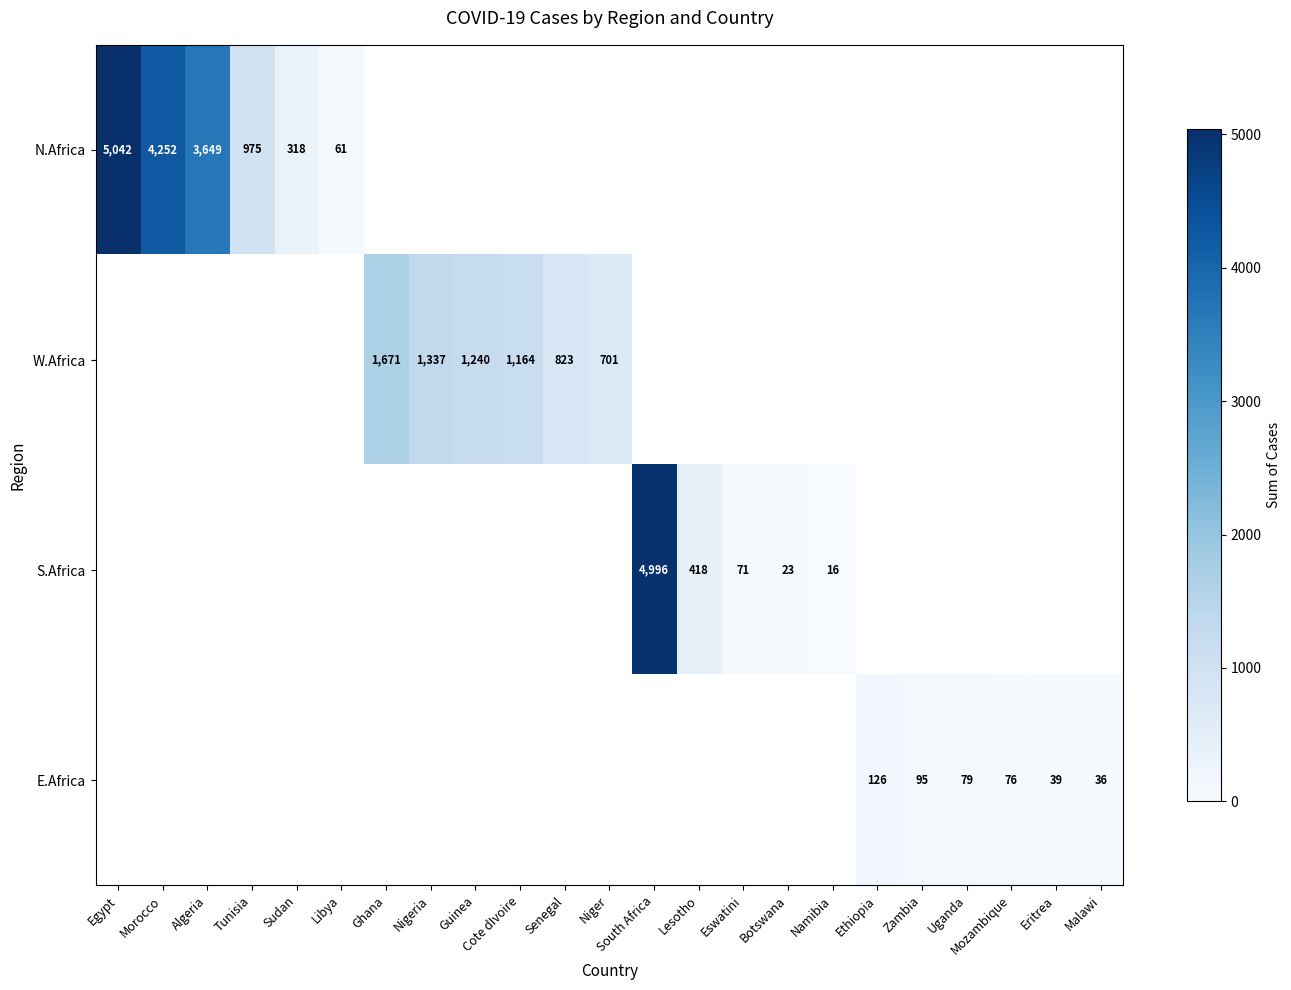

True or false: W.Africa has a value of 1240 at Guinea.

True